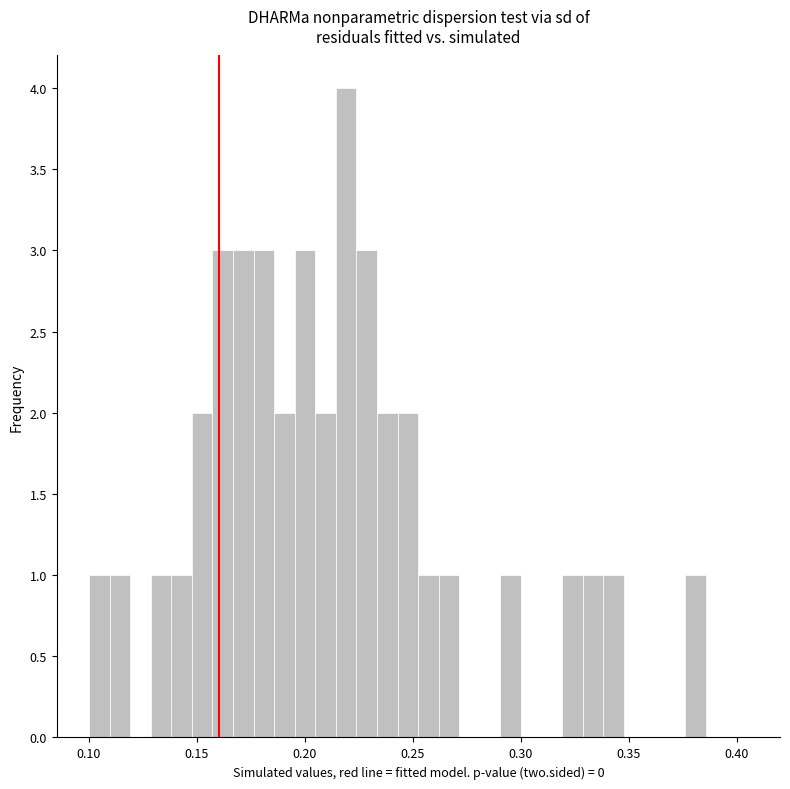

Around what value on the x-axis is the tallest bar? Give the approximate position of its centre, as read against the axis.

0.220